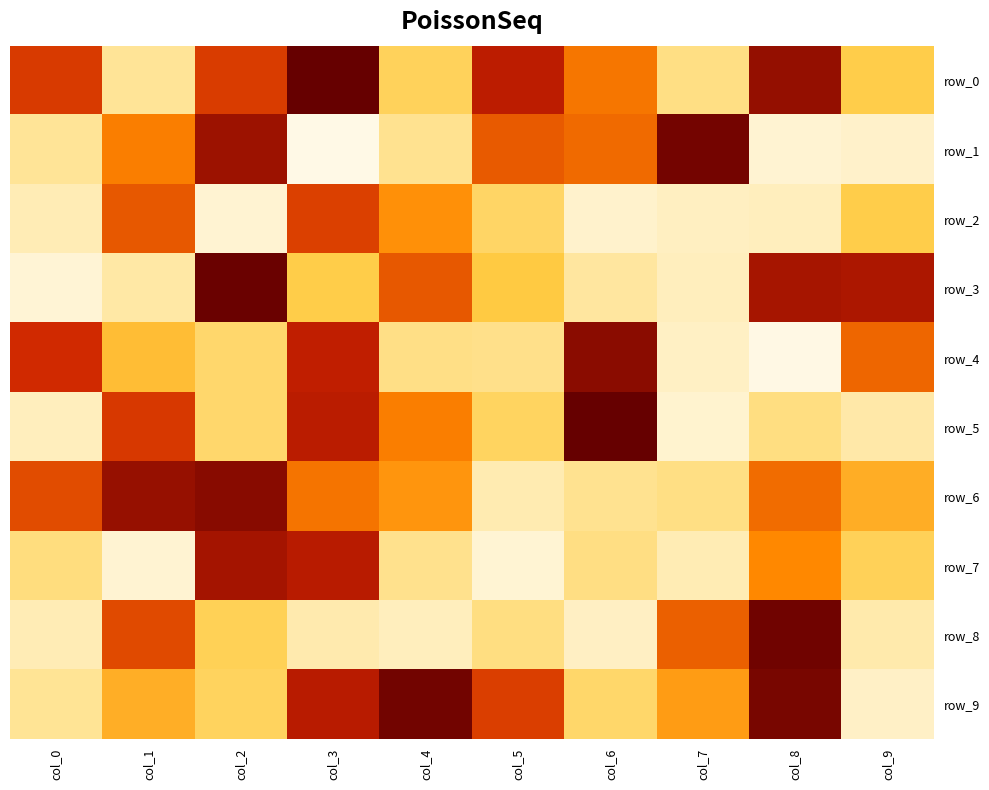

Rank the series at col_0 from highest to lowest value.

row_4, row_0, row_6, row_7, row_9, row_1, row_2, row_8, row_5, row_3